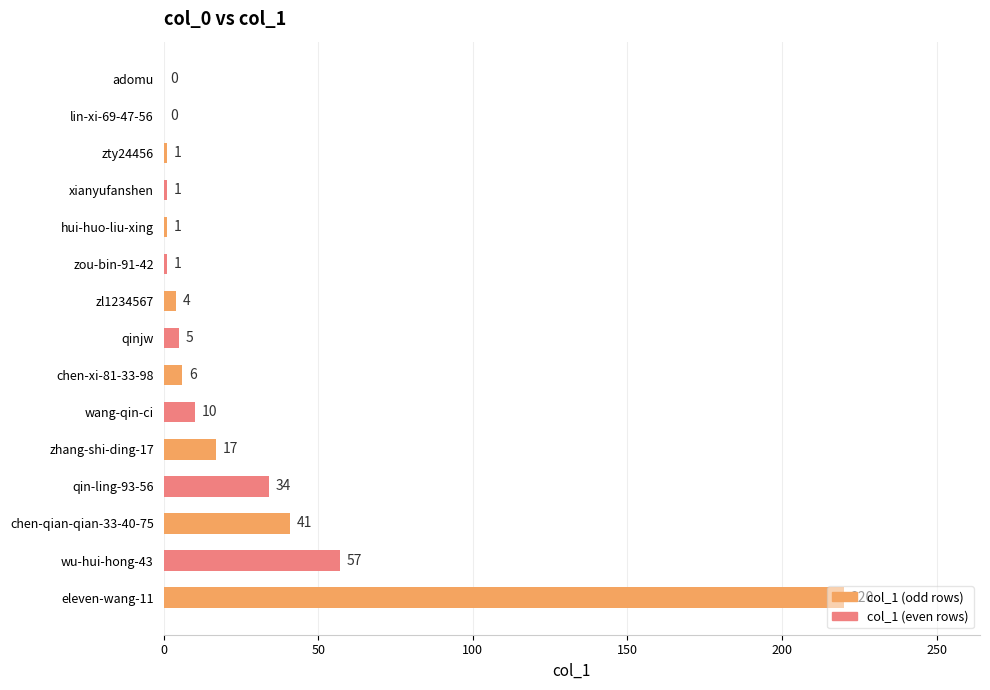

What is the average value?

27